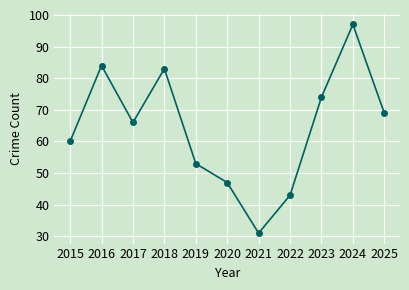

What is the value of the 11th point from the left?

69